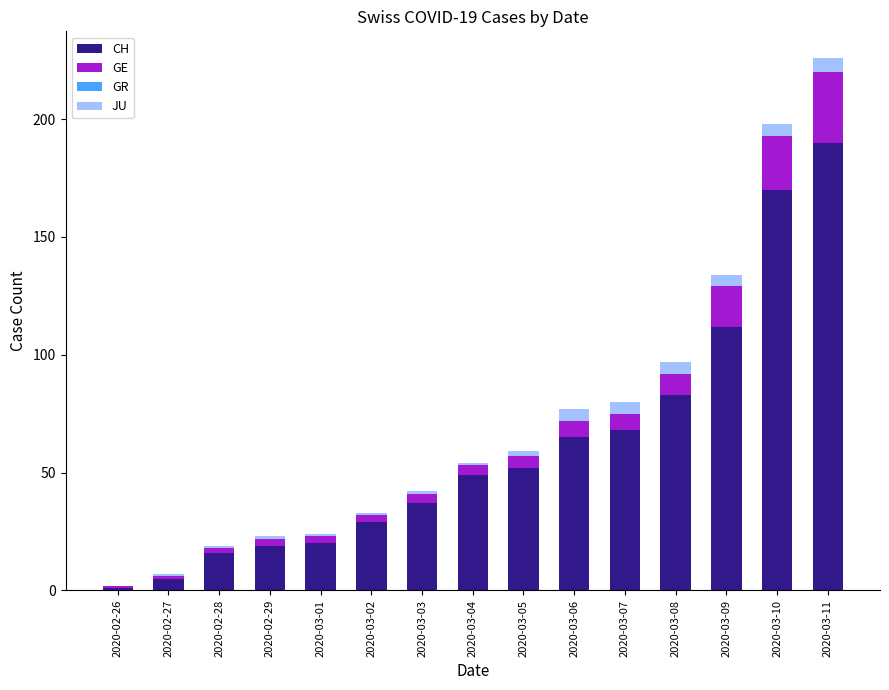

At which label does CH reach its peak?

2020-03-11